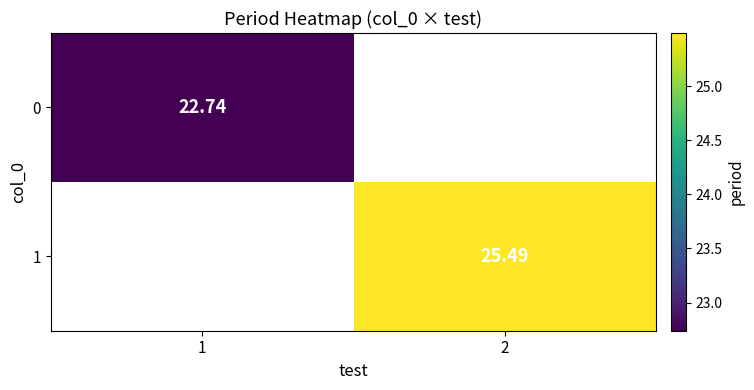

How many values in 1 are above zero?

1